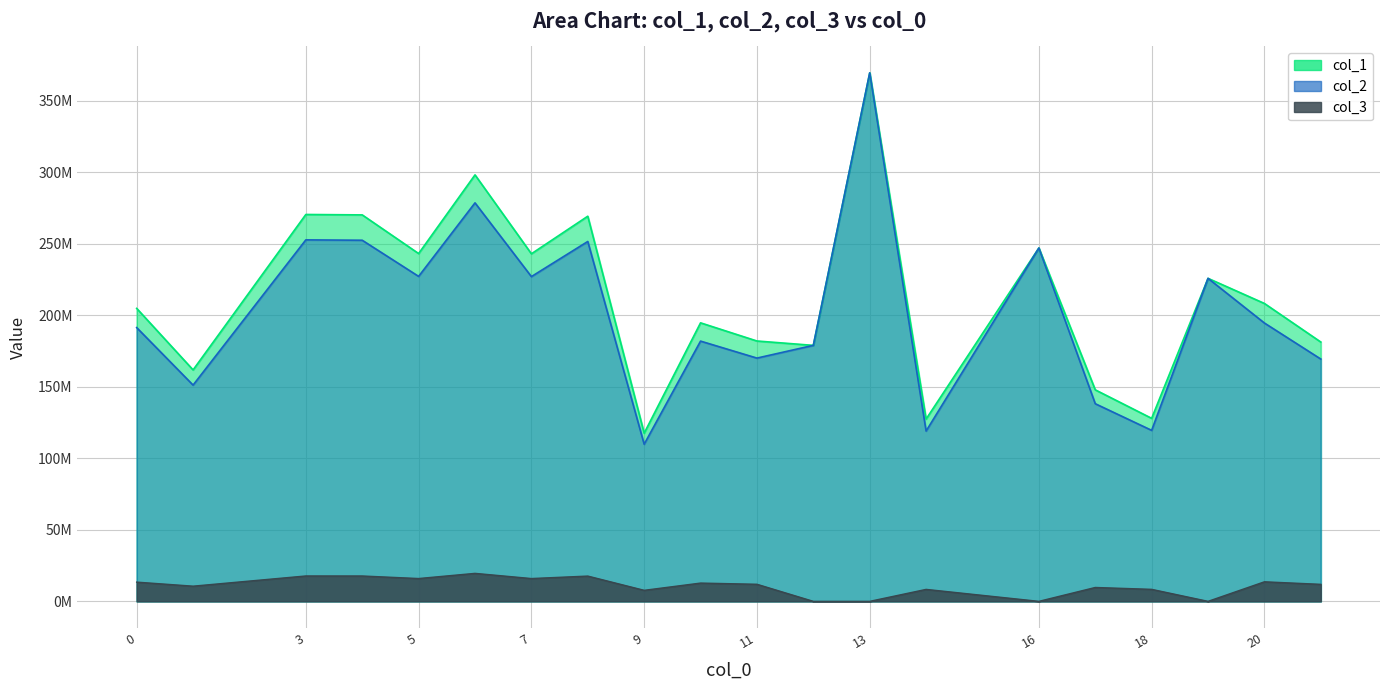

What is the maximum value for col_2?

369642045.5